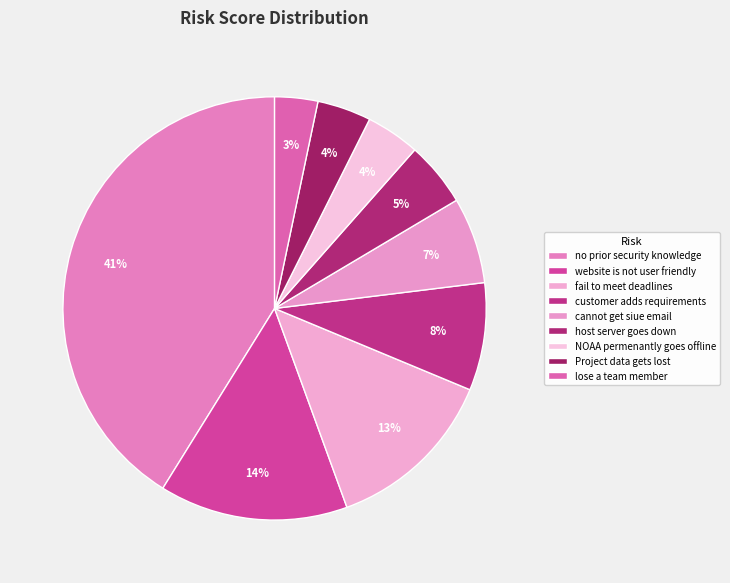

Is there a majority slice in this chart?

No